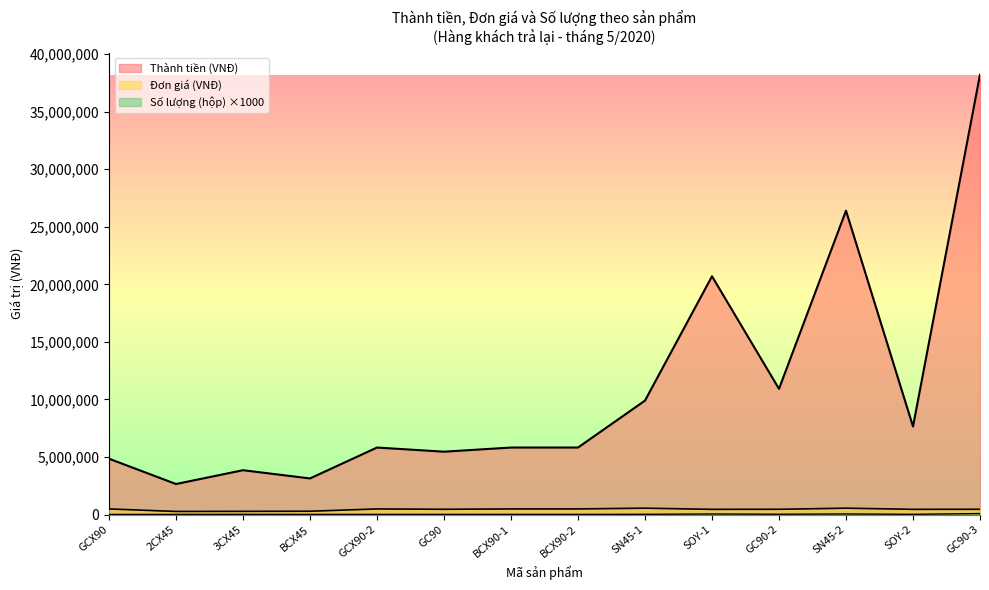

Which category has the lowest value in the Đơn giá (VNĐ) series?

2CX45